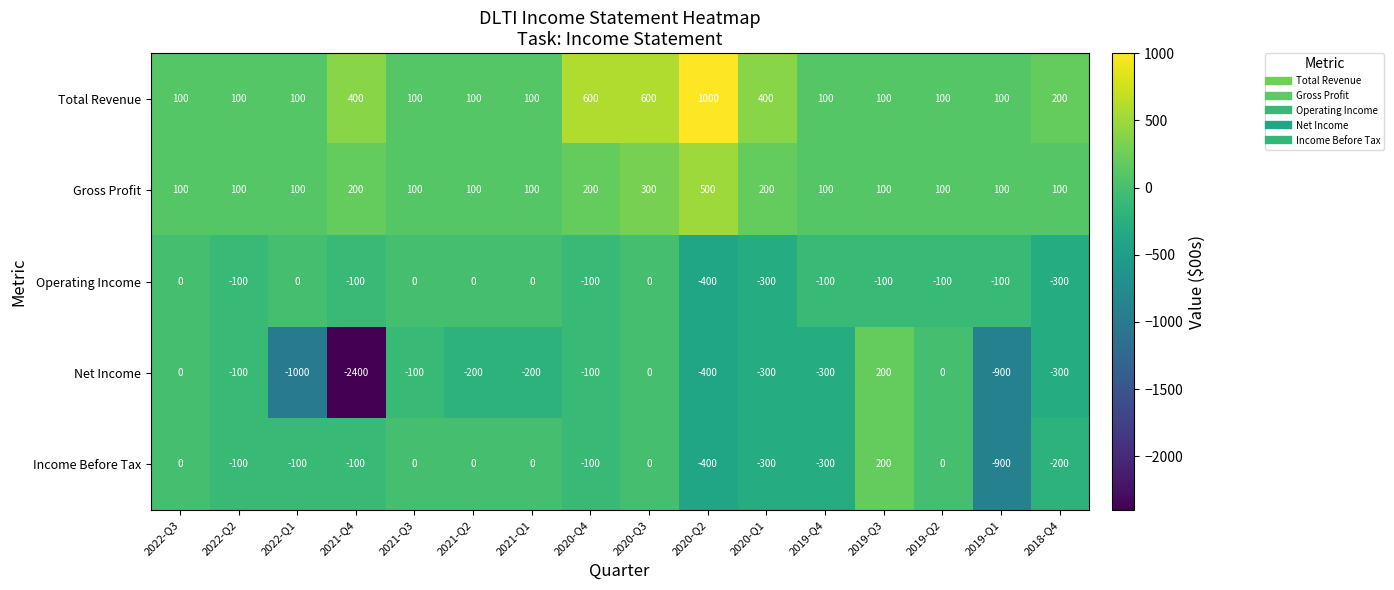

What is the difference between the second highest and minimum values in the Operating Income series?

400